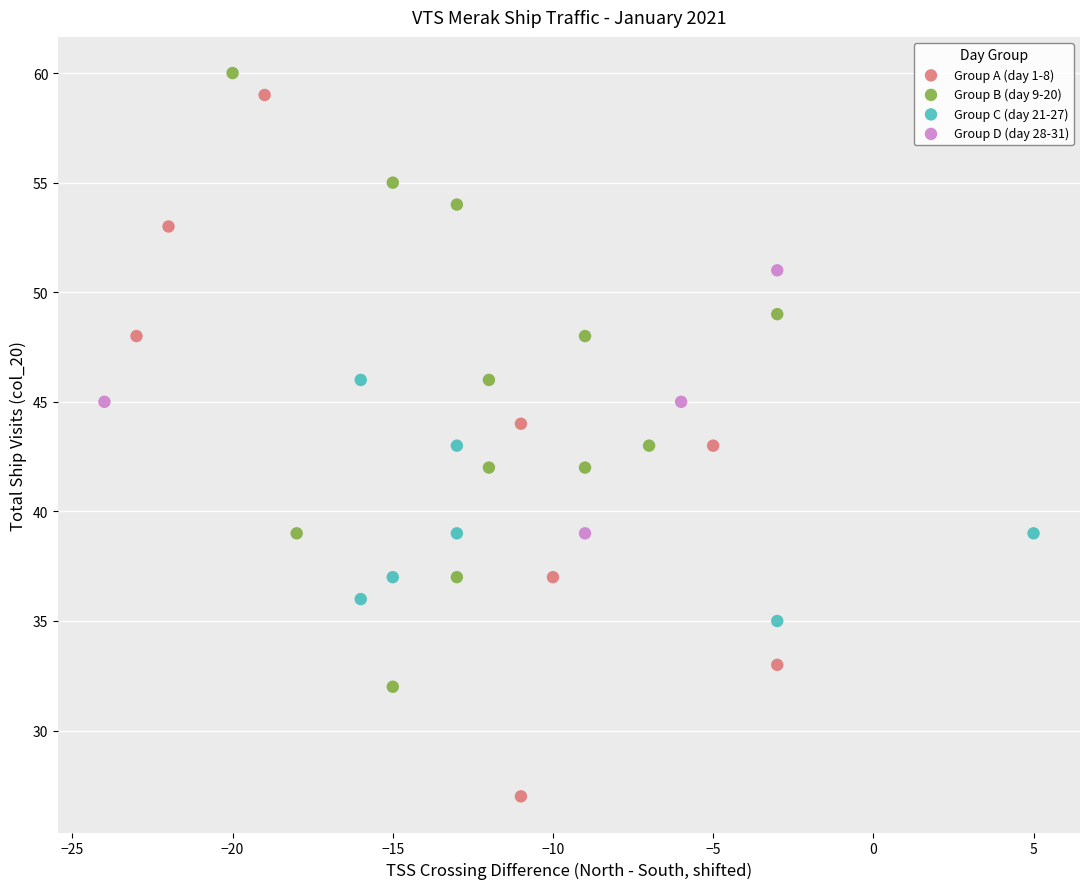

Which series has the largest Y range (max minus min)?

Group A (day 1-8)